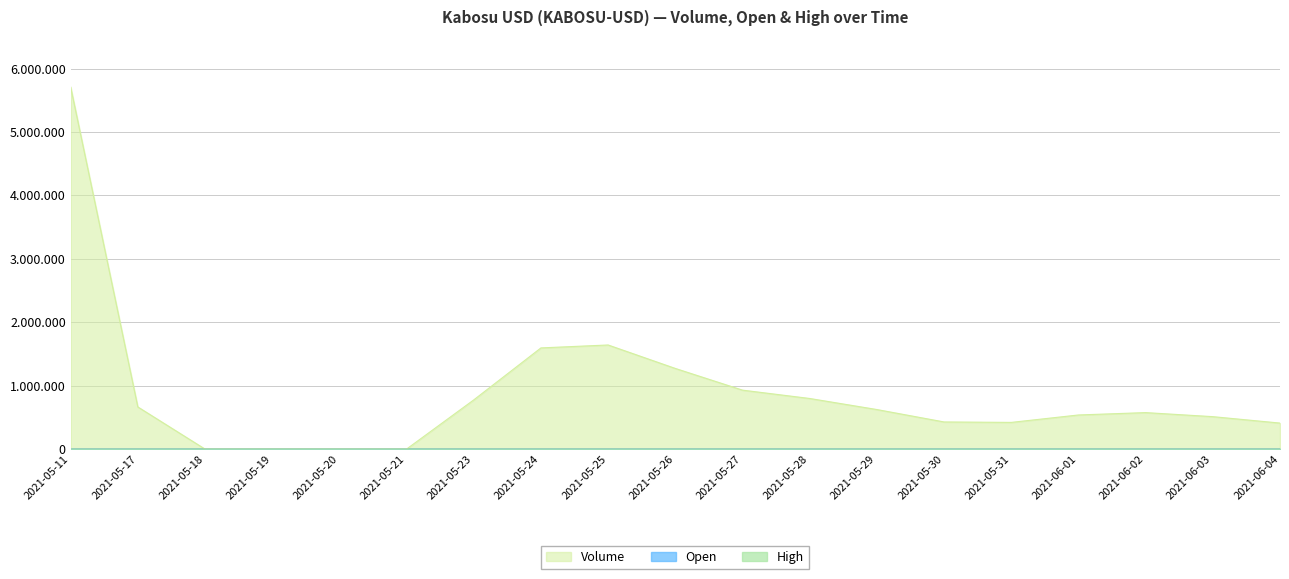

True or false: Volume and High cross at least once.

False